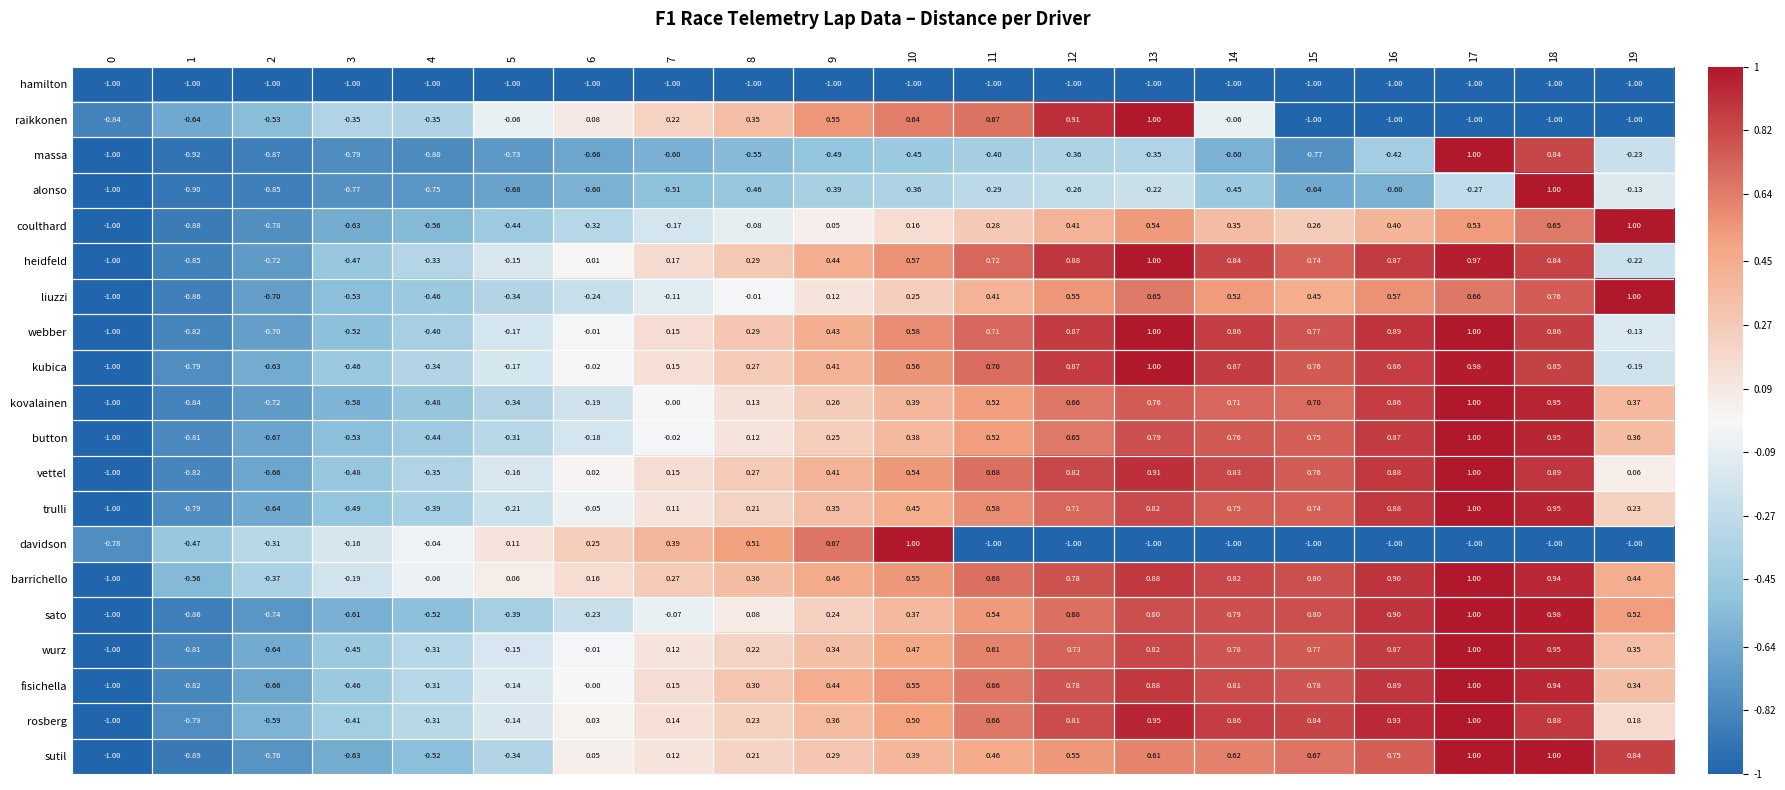

How many values in massa are above zero?

2